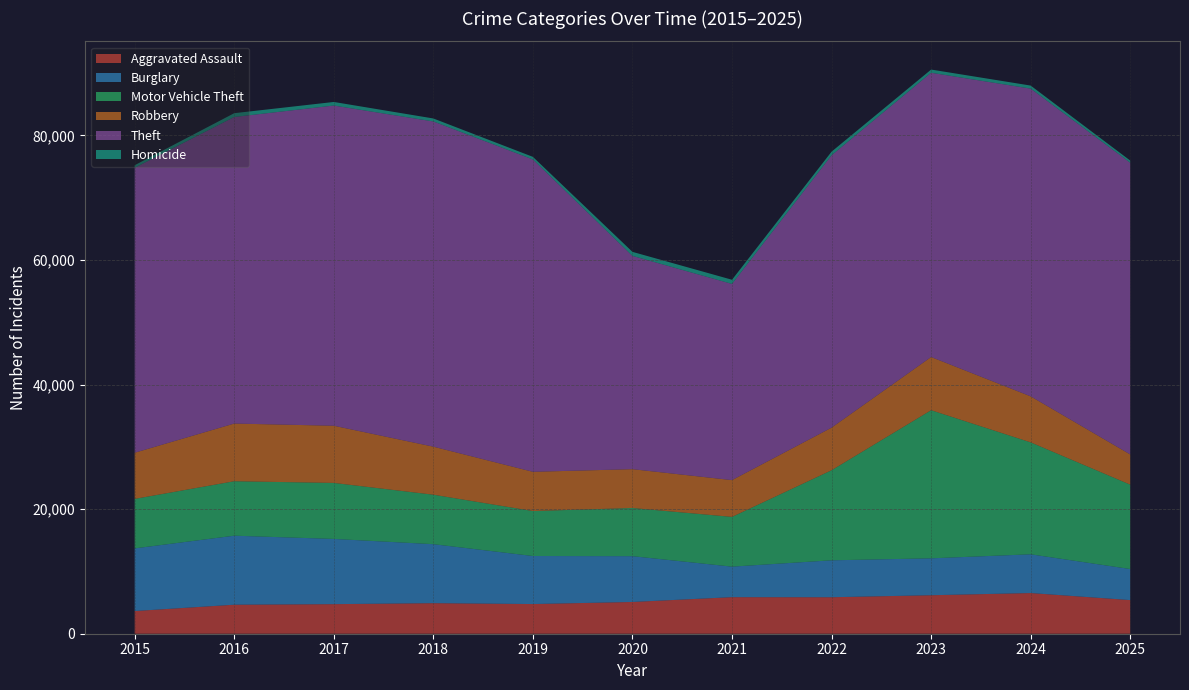

Reading right to left, list all the values displayed in this chart.

Aggravated Assault: 5399	6528	6178	5856	5868	5097	4763	4905	4747	4656	3641
Burglary: 4985	6220	5922	5928	4899	7350	7711	9468	10468	11078	10056
Motor Vehicle Theft: 13543	17967	23776	14453	7985	7731	7220	7941	8990	8741	7944
Robbery: 4847	7384	8536	6838	5903	6234	6295	7709	9178	9259	7408
Theft: 46824	49393	45627	43718	31492	34231	50132	52201	51394	49207	45738
Homicide: 349	490	513	579	667	648	420	478	575	608	413